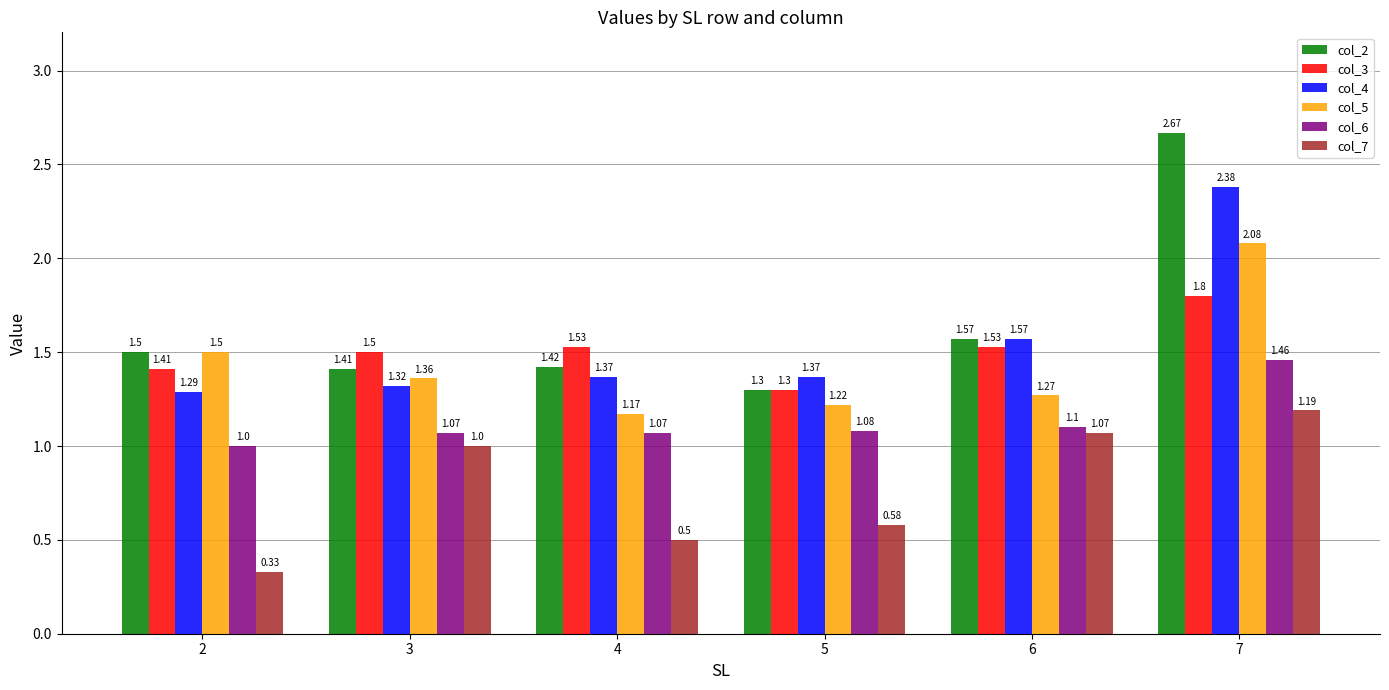

What is the difference between the col_6 values at 7 and 6?

0.4